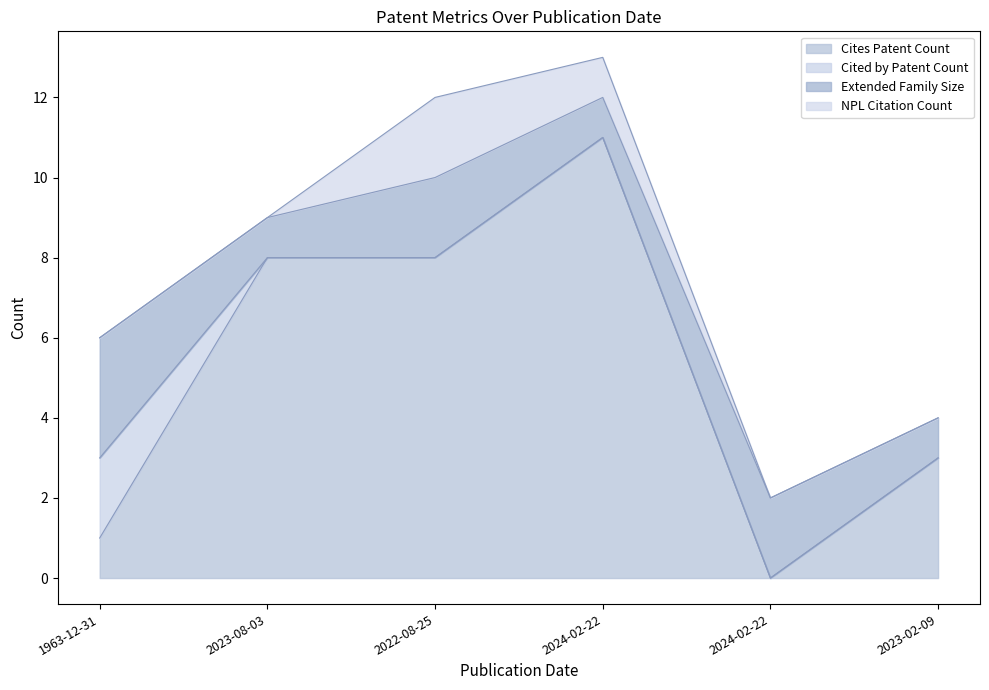

How many interior local valleys does the Cites Patent Count series have?

1